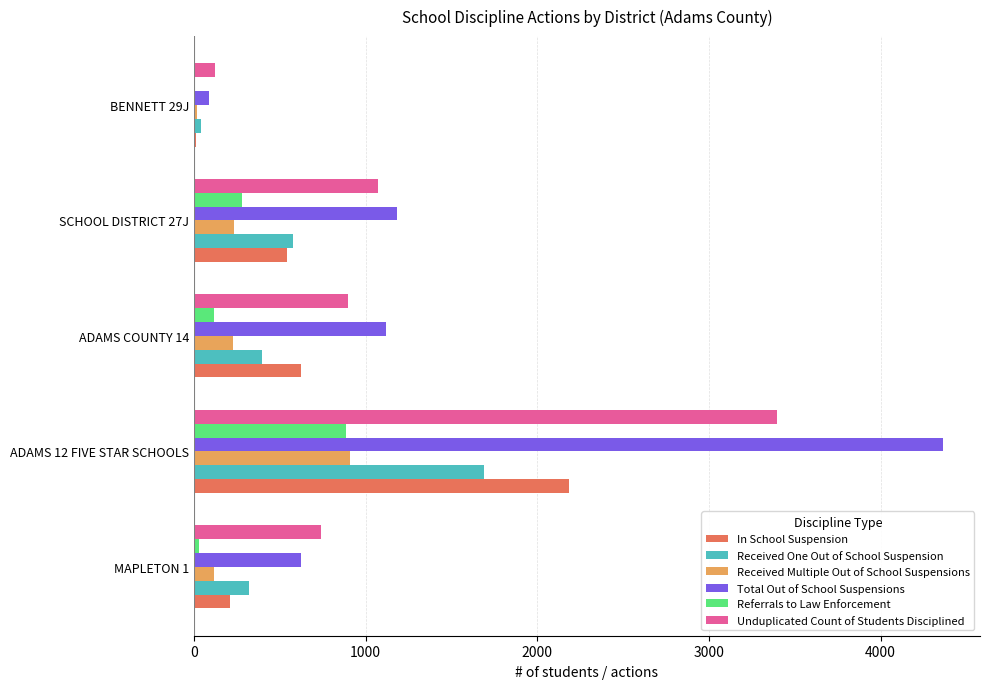

At which category does the chart reach its peak across all series?

ADAMS 12 FIVE STAR SCHOOLS